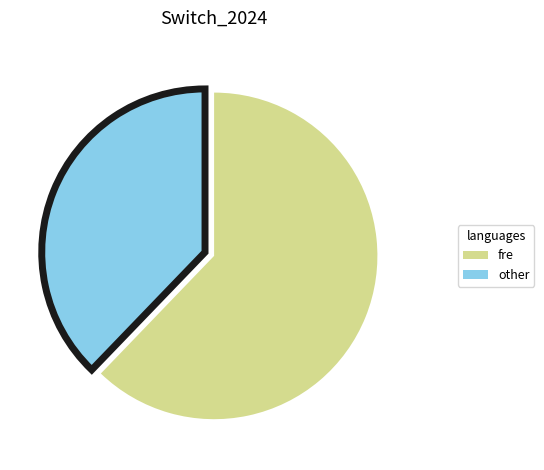

Count the number of slices in the pie.

2